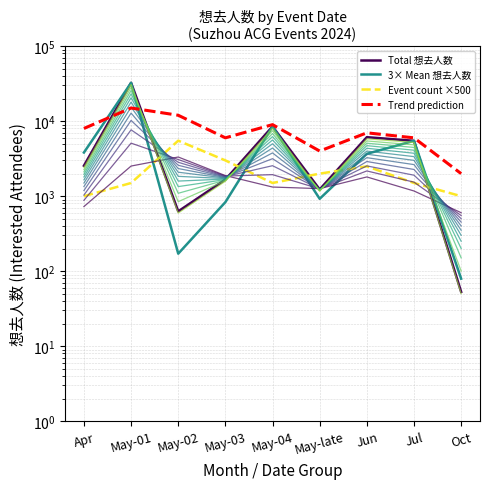

Reading left to right, extract all data points from this chart.

Total 想去人数: Apr=2549.0	May-01=32478.0	May-02=628.0	May-03=1667.0	May-04=8496.0	May-late=1231.0	Jun=6123.0	Jul=5477.0	Oct=53.0
3× Mean 想去人数: Apr=3823.5	May-01=32478.0	May-02=171.3	May-03=833.4	May-04=8496.0	May-late=923.4	Jun=3673.8	Jul=5477.1	Oct=79.5
Event count ×500: Apr=1000.0	May-01=1500.0	May-02=5500.0	May-03=3000.0	May-04=1500.0	May-late=2000.0	Jun=2500.0	Jul=1500.0	Oct=1000.0
Trend prediction: Apr=8000.0	May-01=15000.0	May-02=12000.0	May-03=6000.0	May-04=9000.0	May-late=4000.0	Jun=7000.0	Jul=6000.0	Oct=2000.0